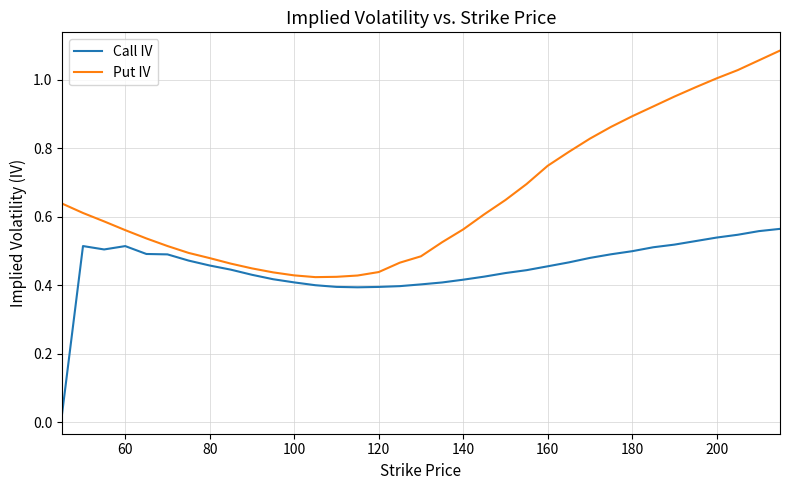

Which series has the widest spread of values?

Put IV